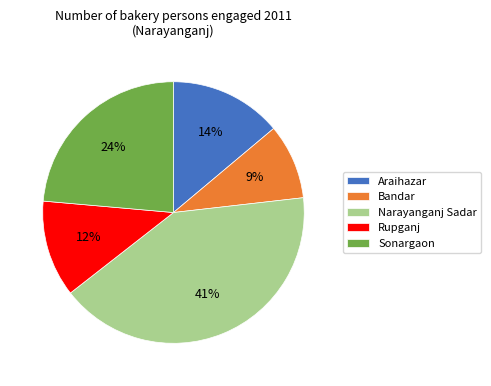

What percentage is the Rupganj slice, to the nearest percent?

12%